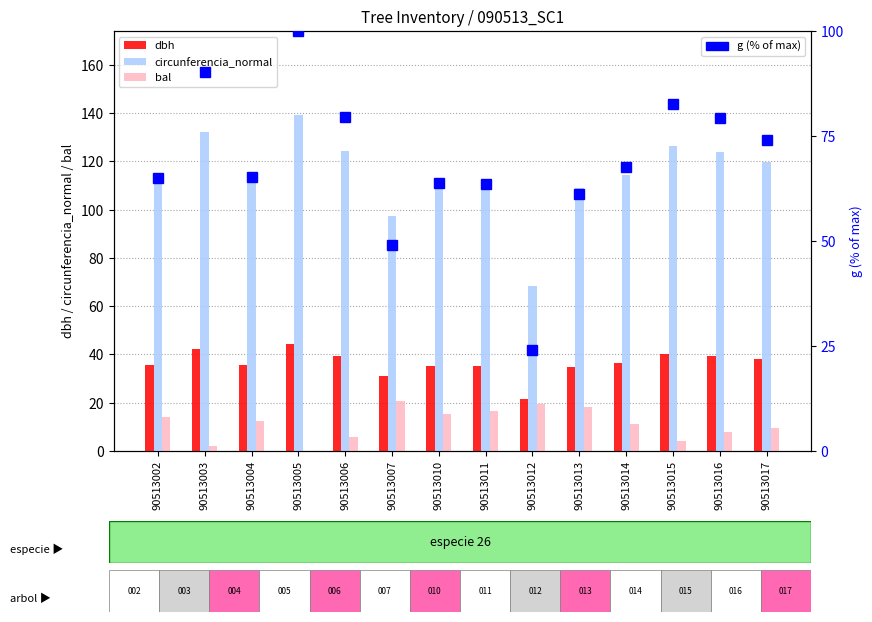

The value of dbh at 90513007 is 19.0. True or false?

False